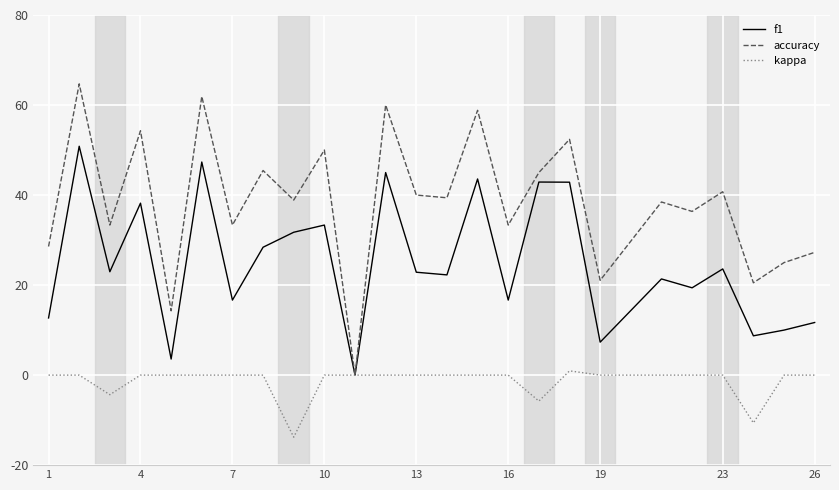

Which series has the largest range (max minus min)?

accuracy